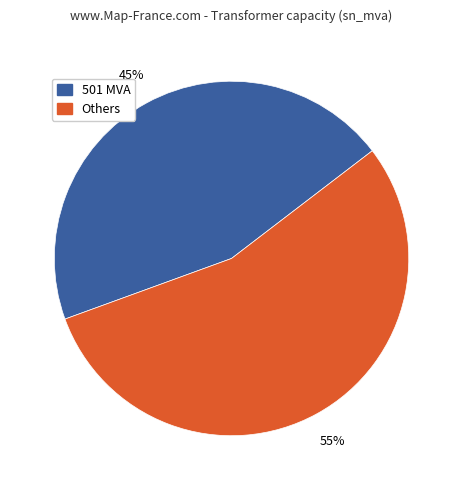

Is there any slice that represents more than half of the pie?

Yes